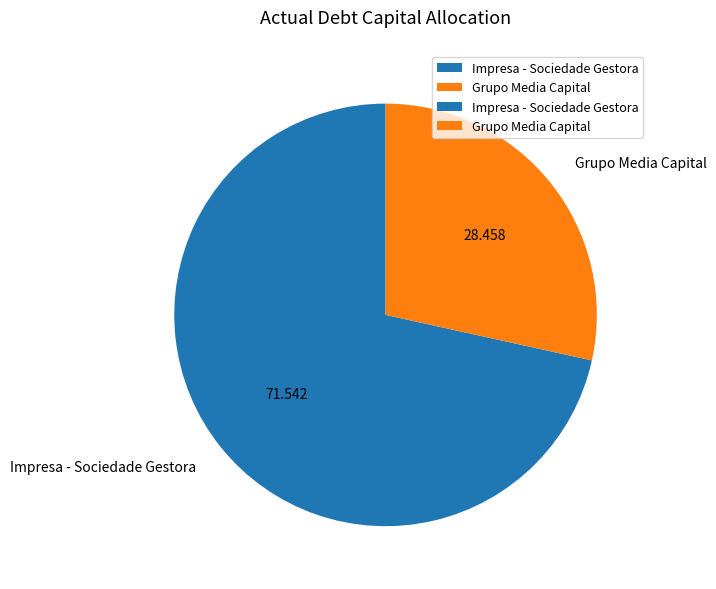

How many segments does this pie chart have?

2